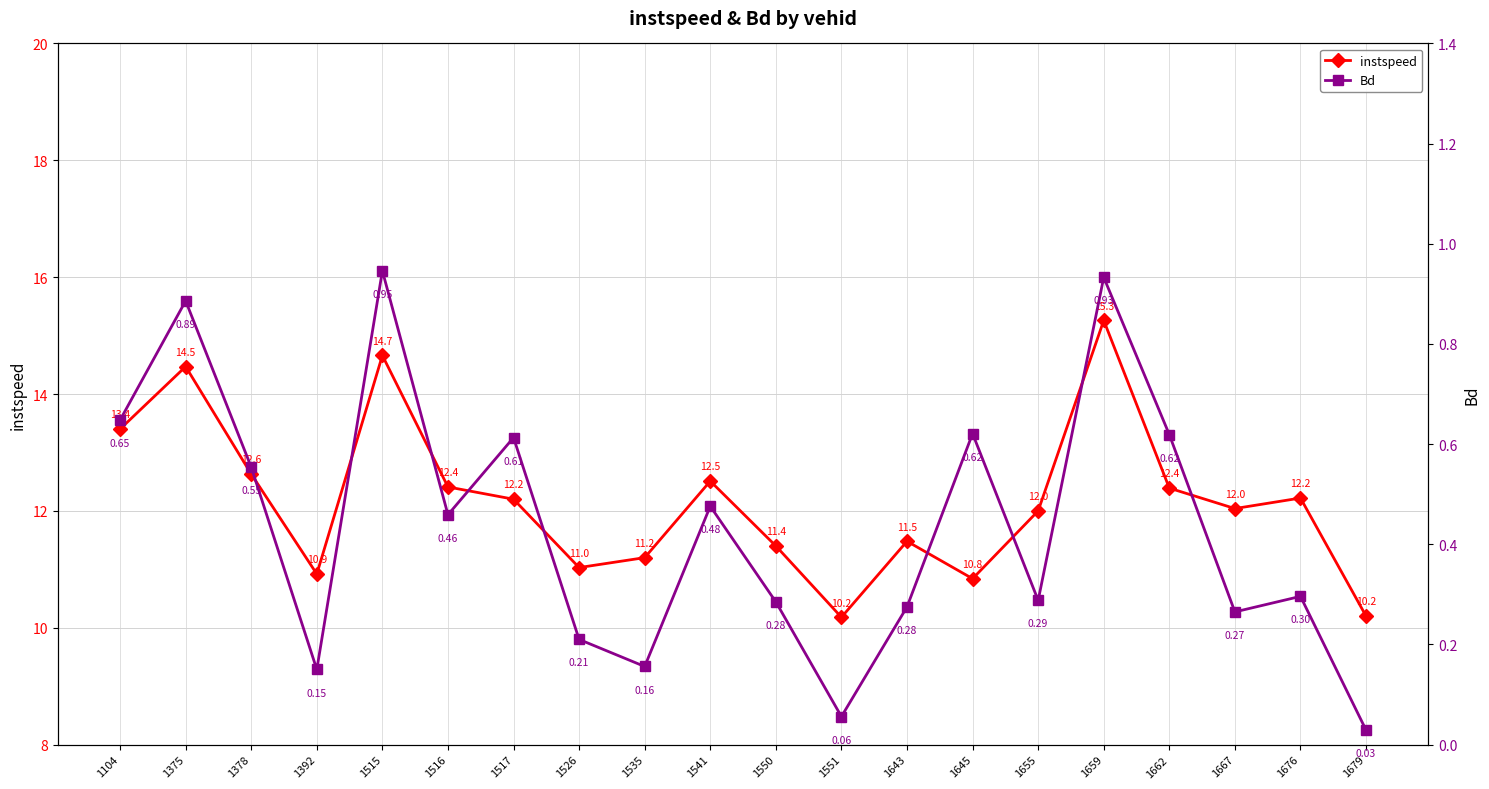

At which label does Bd reach its minimum?

1679